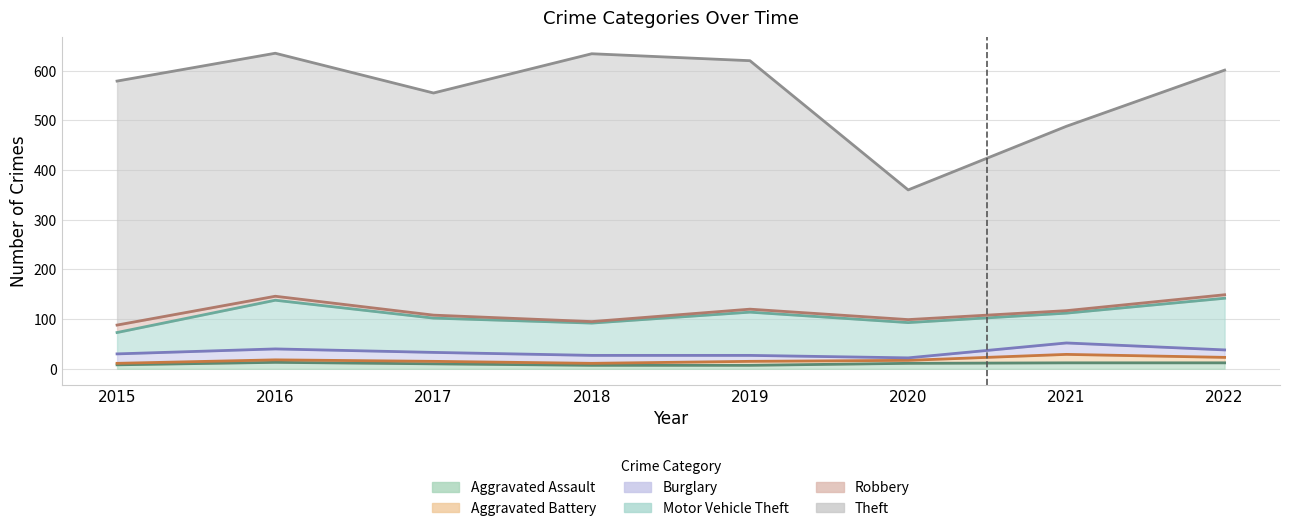

The Theft series shows 489 at 2016. True or false?

True